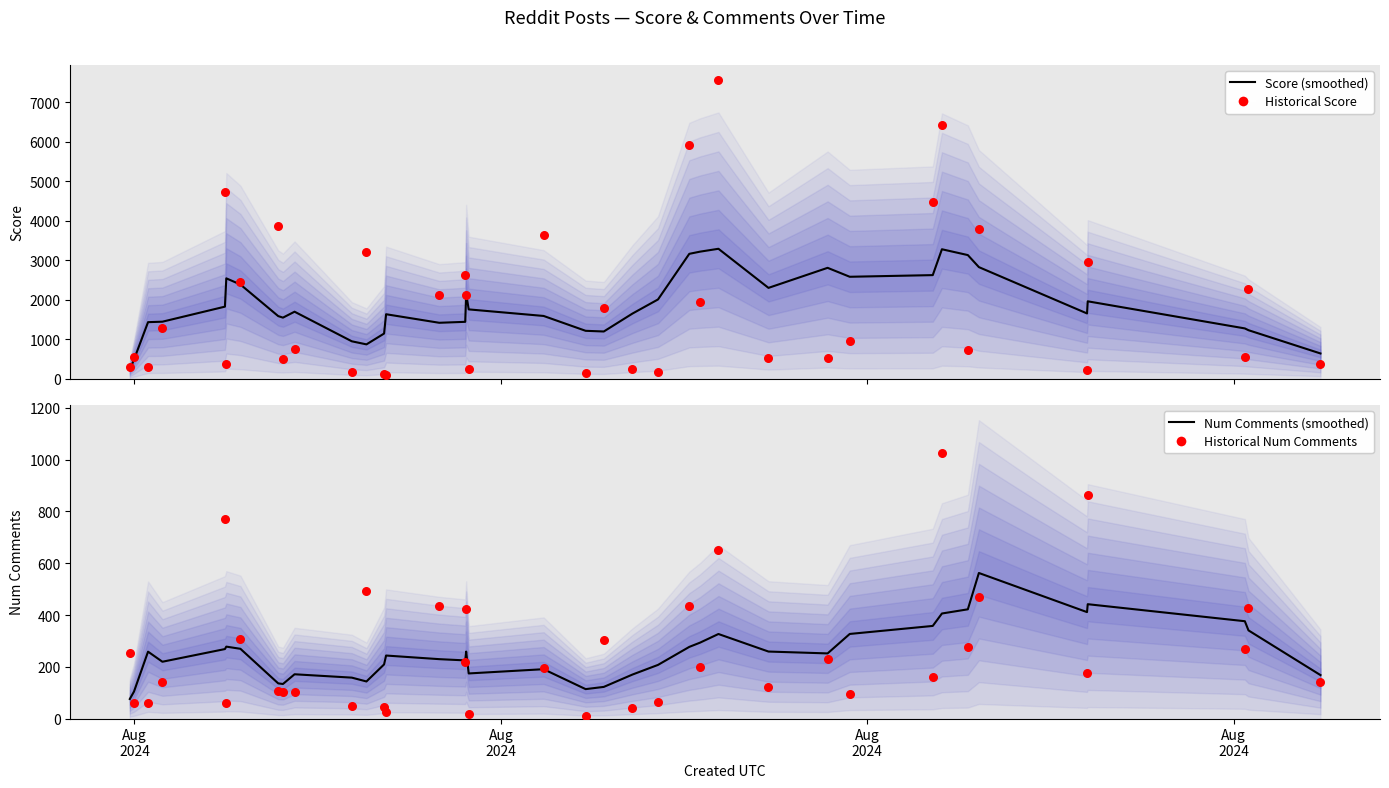

Which series has the largest Y range (max minus min)?

Historical Score